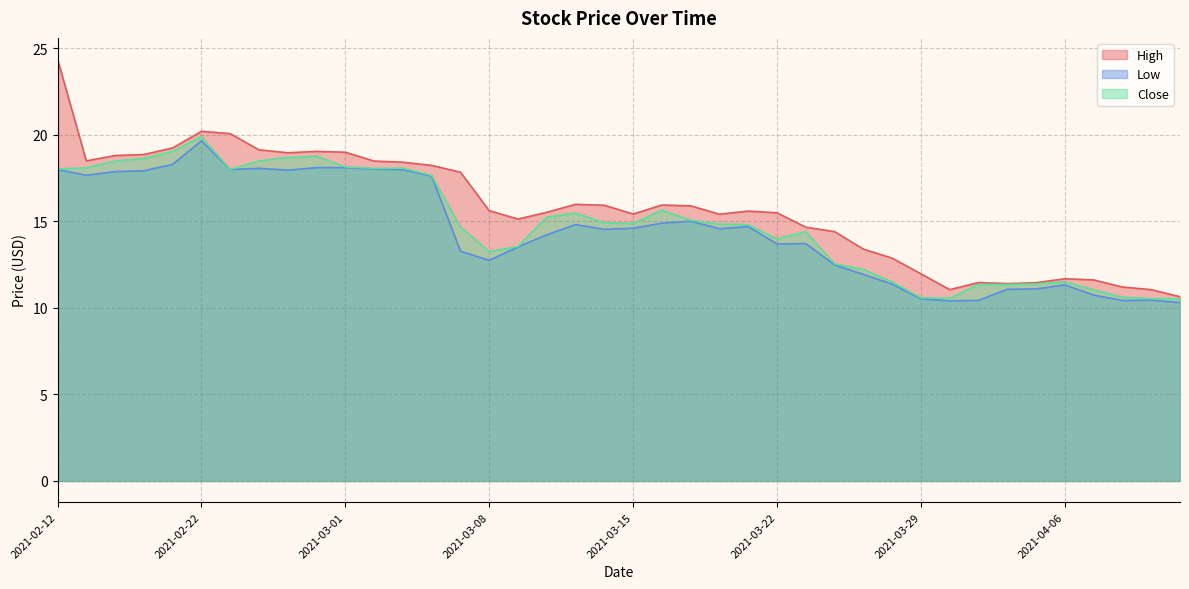

Which series has the widest spread of values?

High